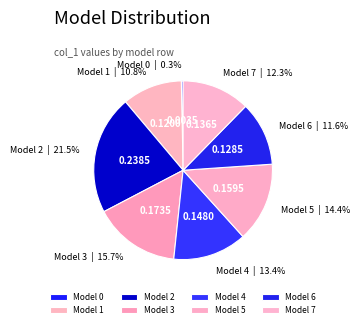

To the nearest percent, what is the average slice percentage?

12%